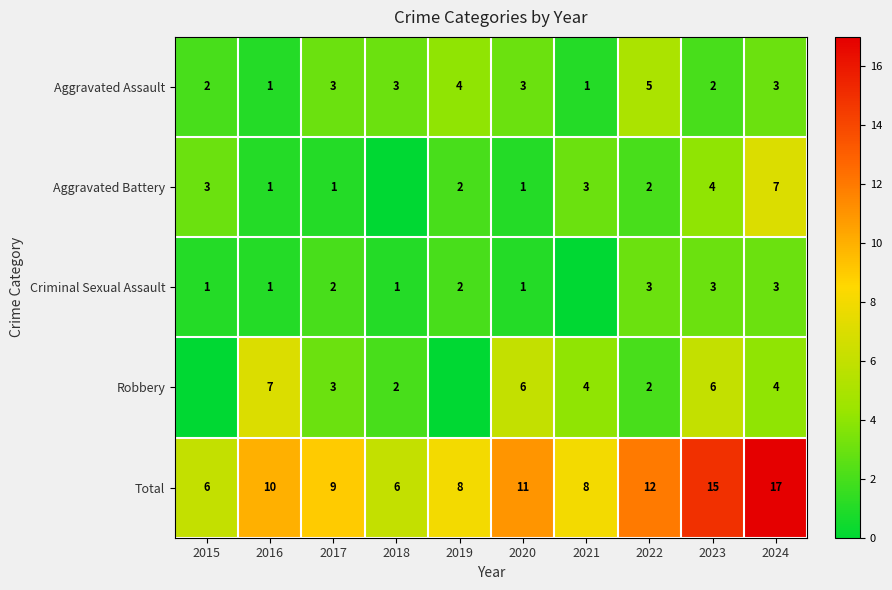

What is the spread (max minus min) of values at 2022?

10